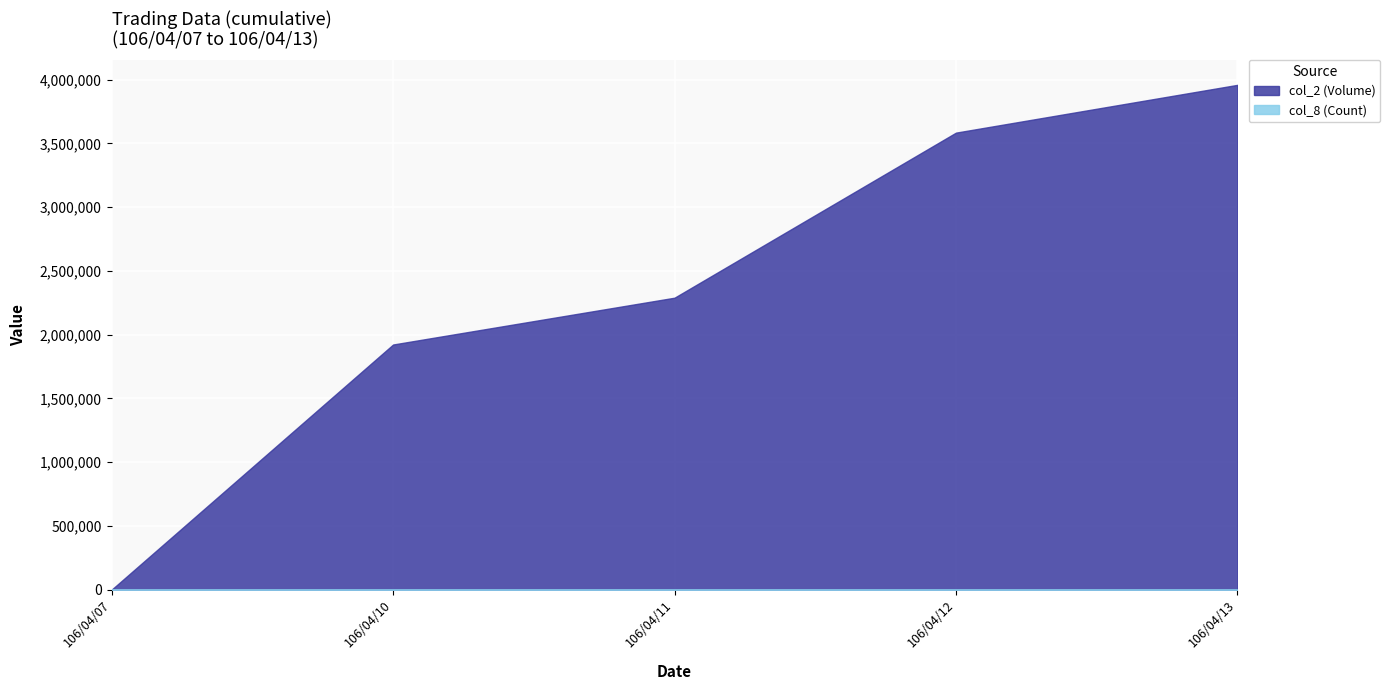

What are all the series names shown in the legend?

col_2, col_8